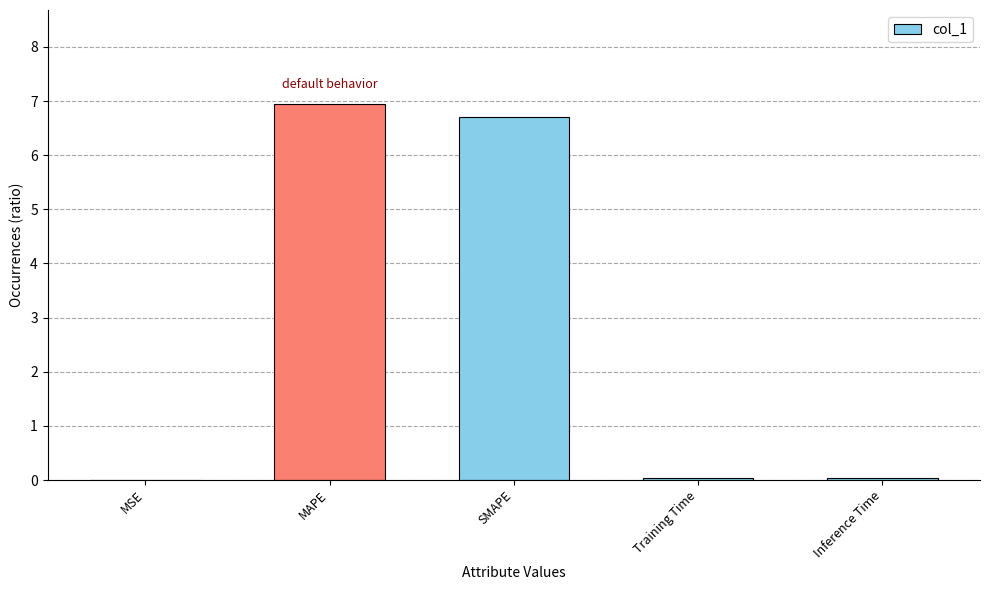

The chart shows a value of 9.0 at SMAPE. True or false?

False